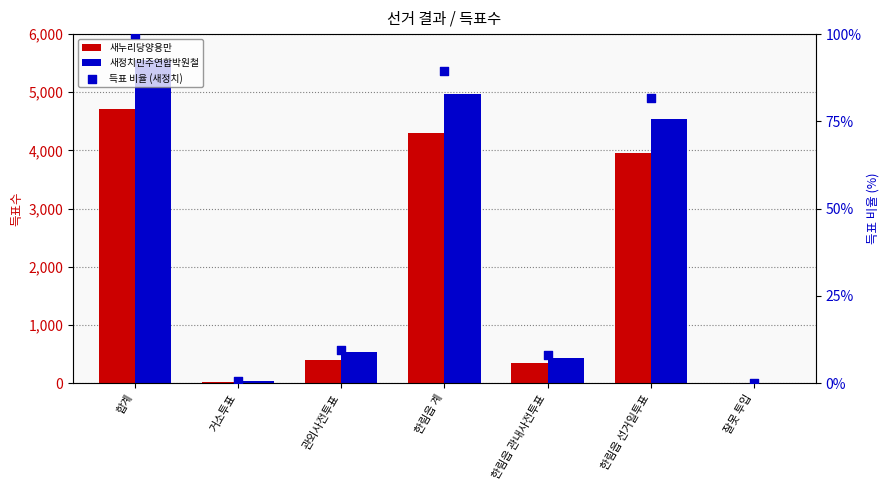

Which series reaches the maximum Y coordinate?

새정치민주연합박원철